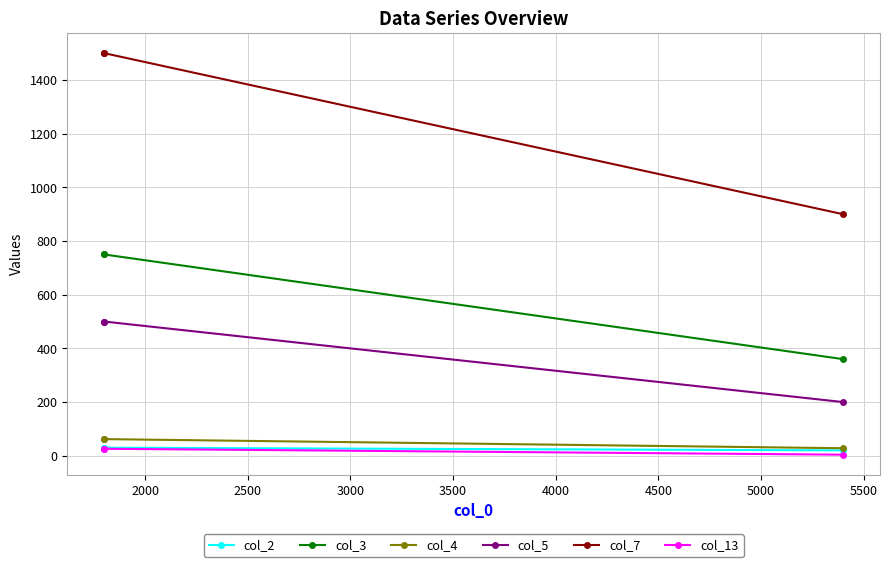

What is the difference between the maximum and minimum values in the col_2 series?

10